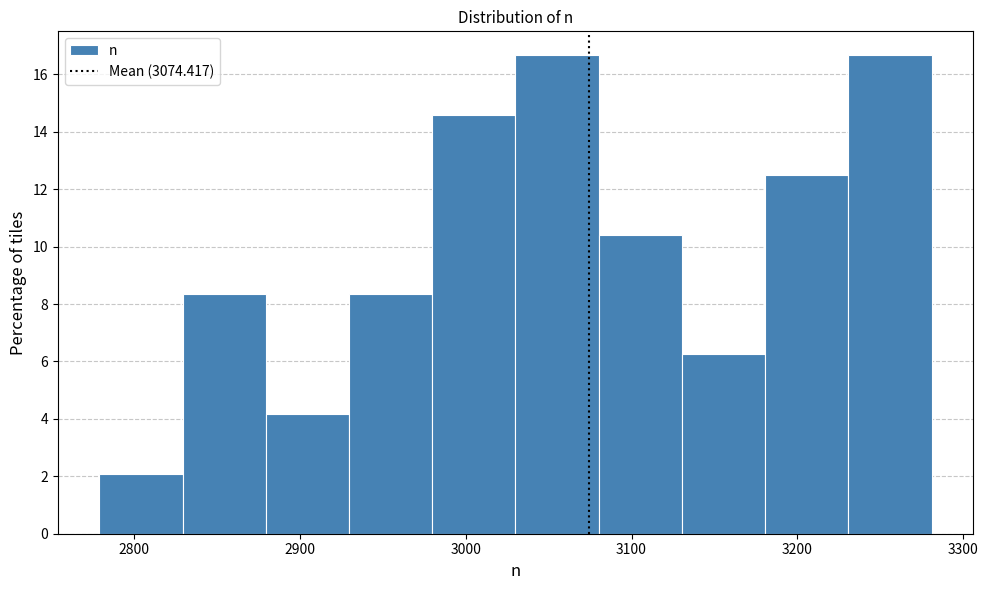

Reading left to right, transcribe this chart: for each bar, give the range it covers on the x-axis and its height. Neither the bar edges nor the heights are printed on the chart, so give them approximately, as read against the axes.

2780 to 2830: 2.0
2830 to 2880: 8.4
2880 to 2930: 4.2
2930 to 2980: 8.4
2980 to 3030: 14.6
3030 to 3080: 16.6
3080 to 3130: 10.4
3130 to 3180: 6.2
3180 to 3230: 12.6
3230 to 3280: 16.6